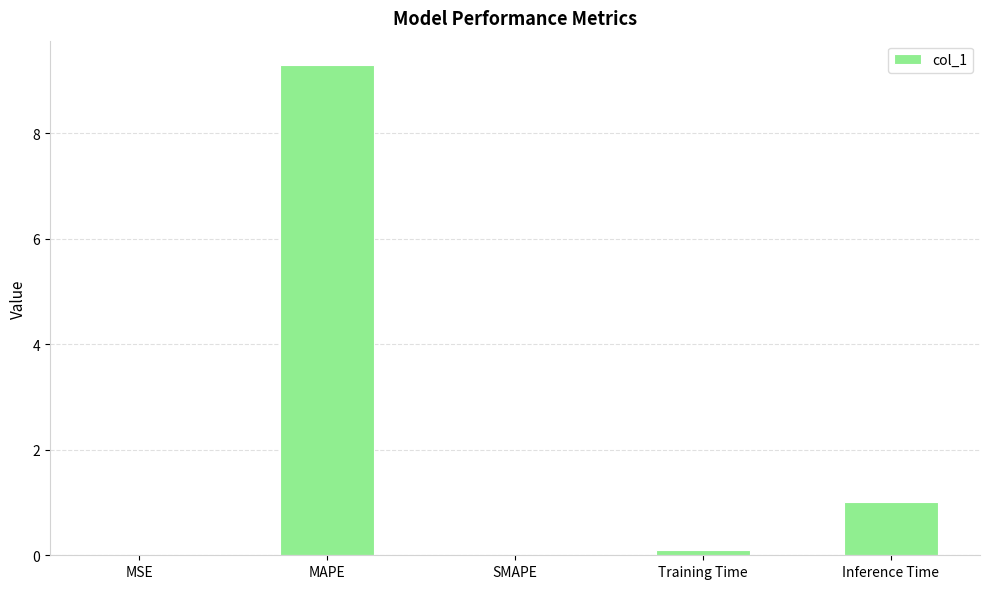

Does the chart contain stacked bars?

No